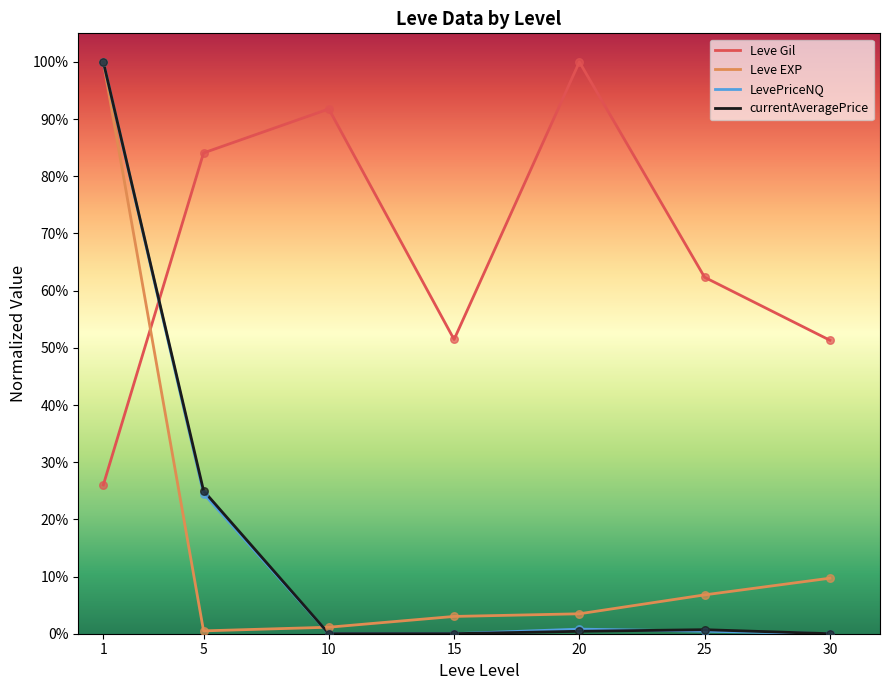

What are all the series names shown in the legend?

Leve Gil, Leve EXP, LevePriceNQ, currentAveragePrice